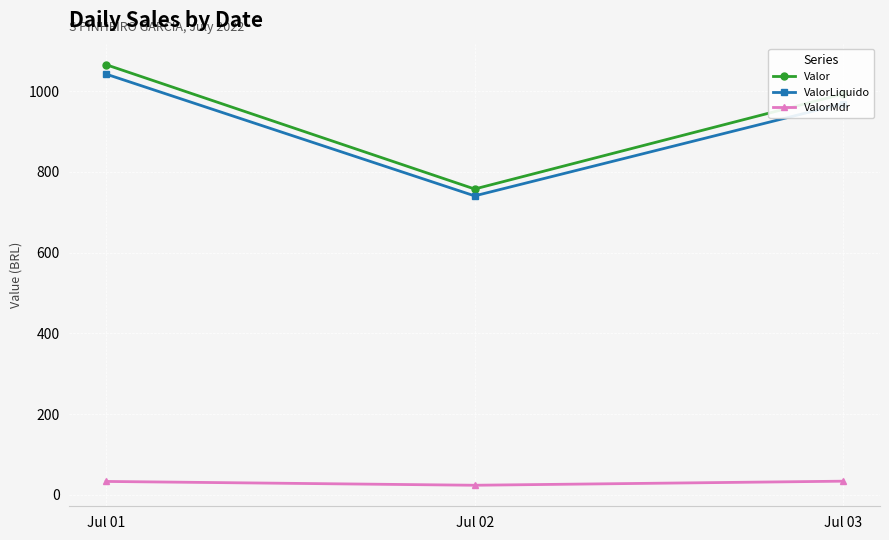

At how many categories does at least one series exceed 474?

3